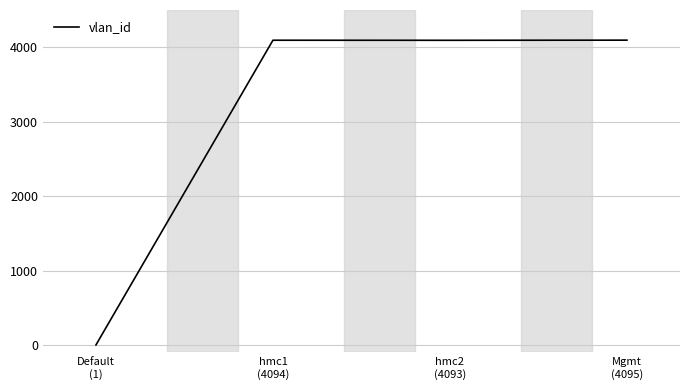

What is the greatest value displayed?

4095